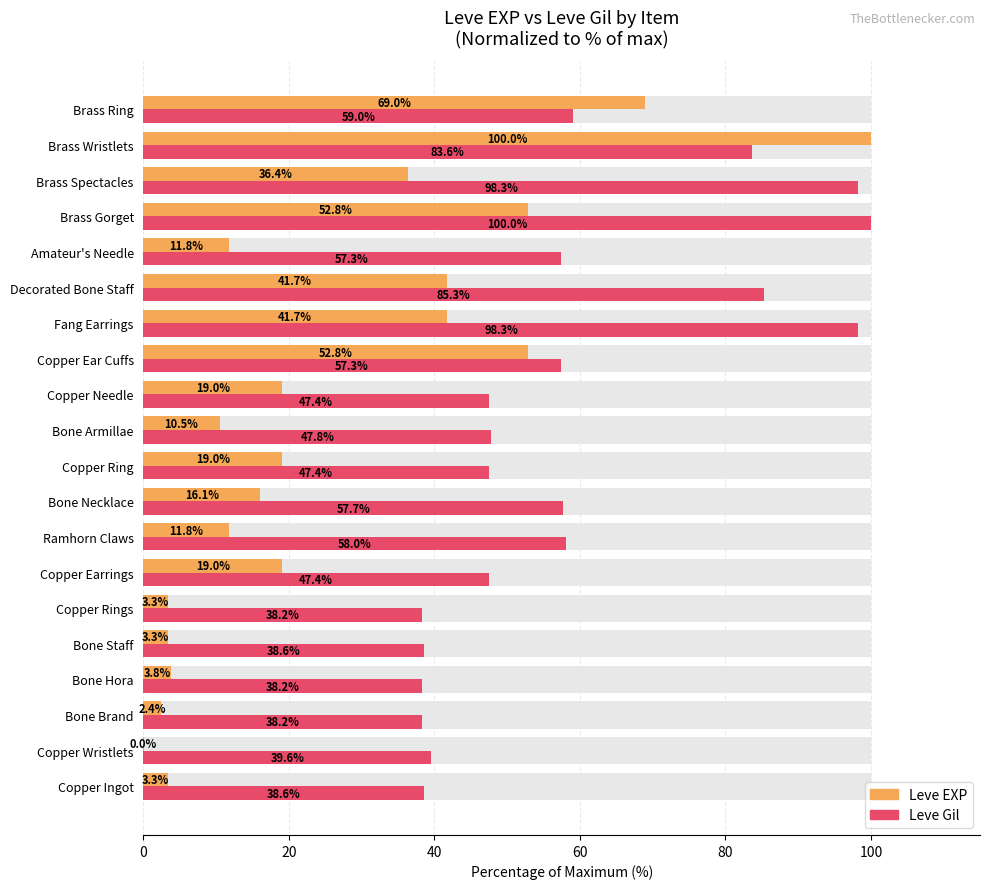

How many values in the Leve Gil series are below 57?

10